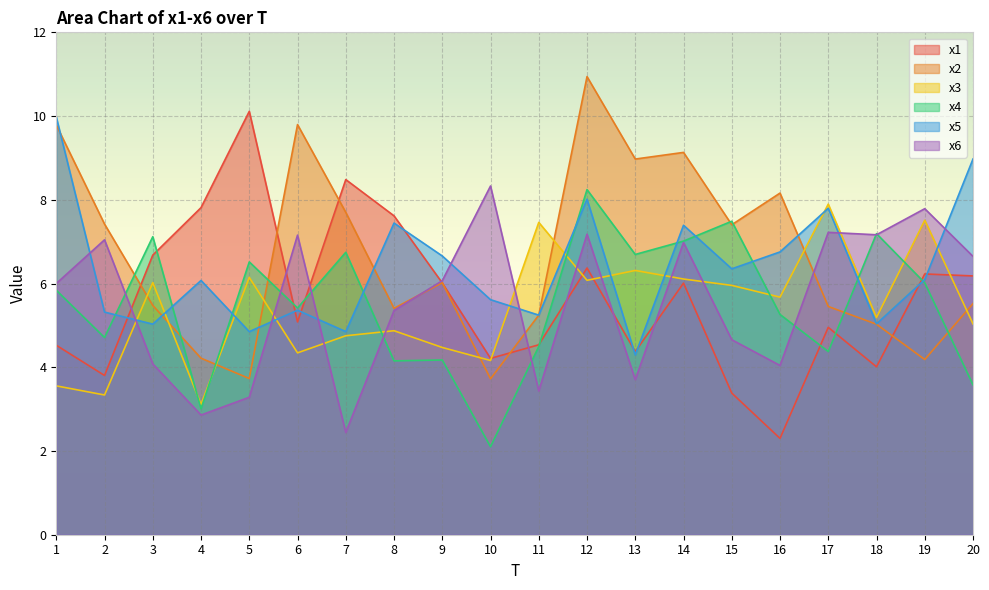

Does the chart display data point markers on the line(s)?

No